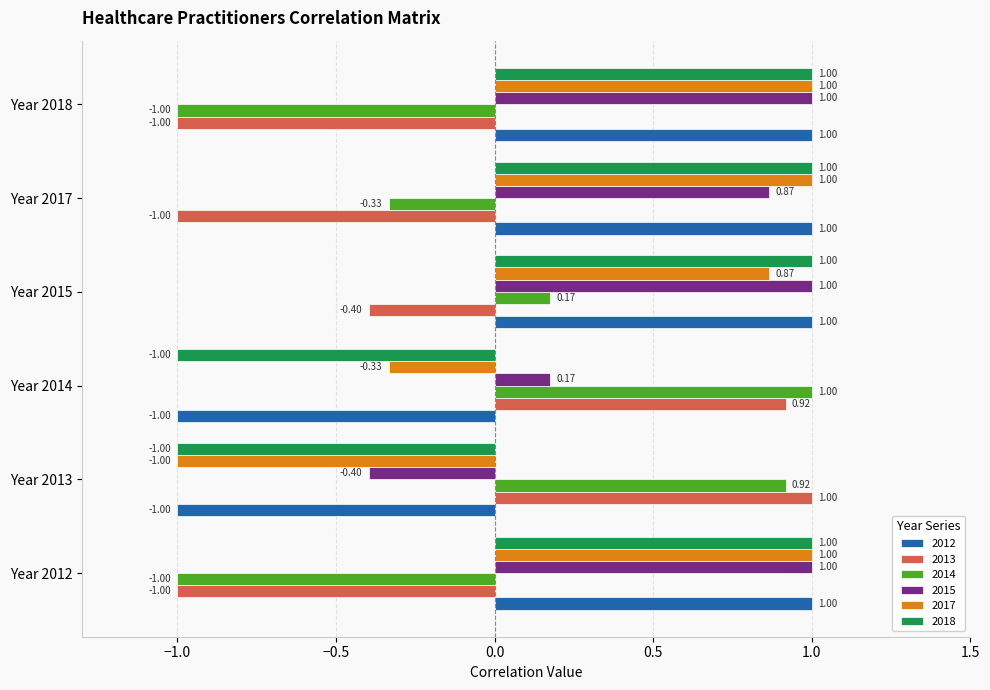

Which series has the largest total across all categories?

2015